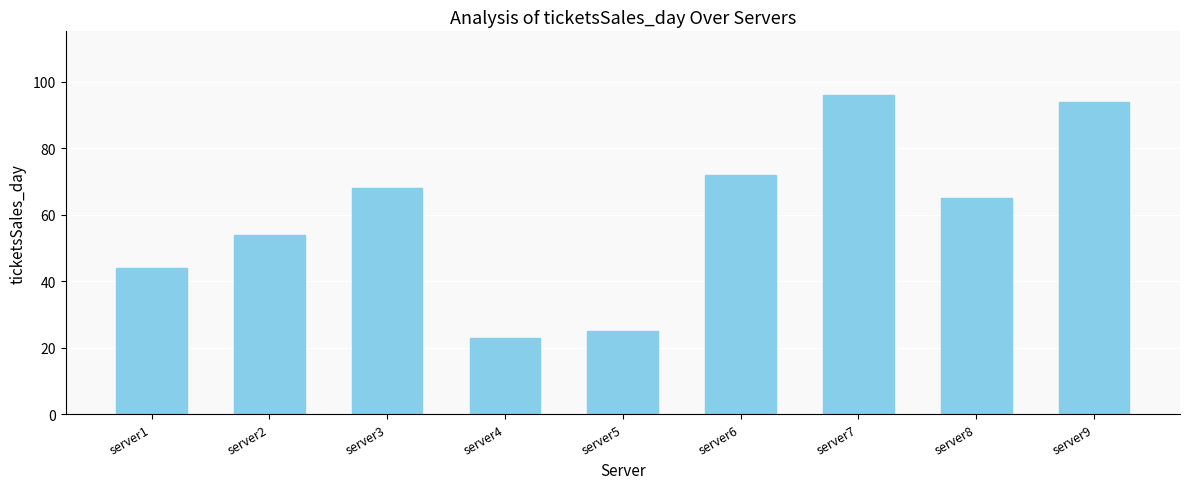

How many bars are there in total?

9